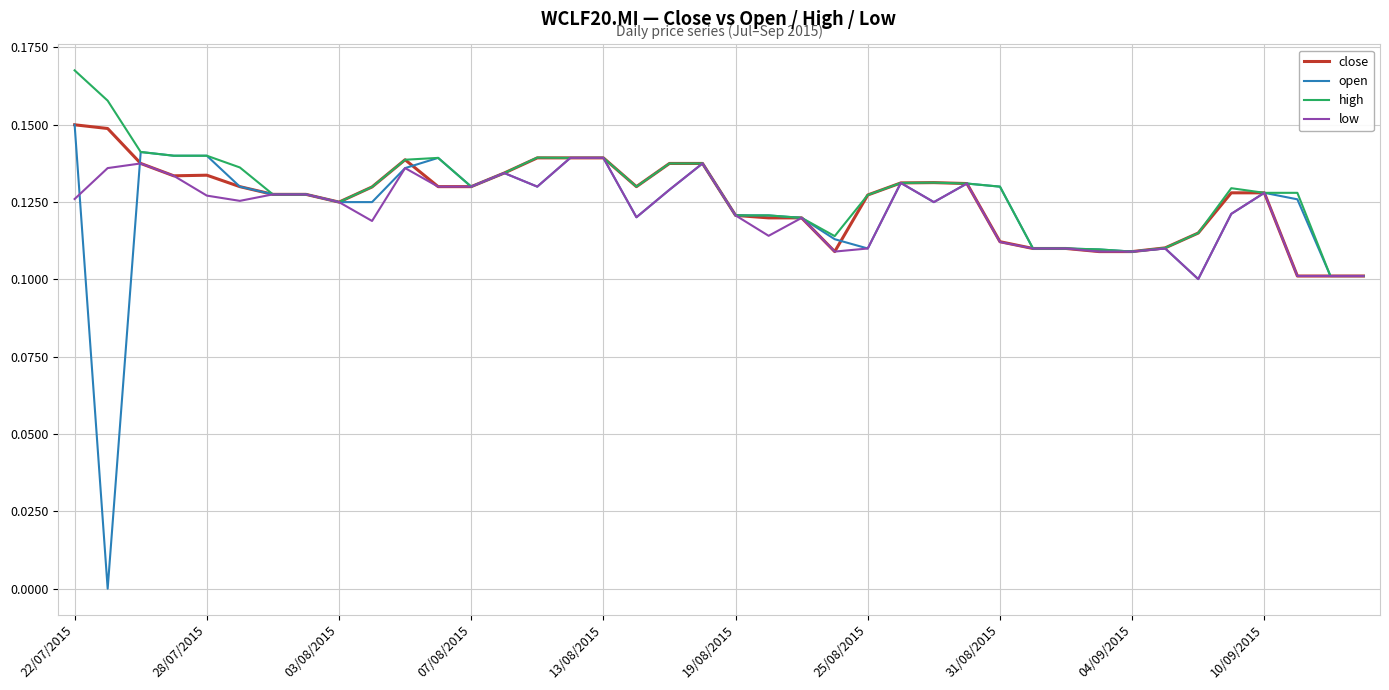

What is the sum of all close values?

5.0